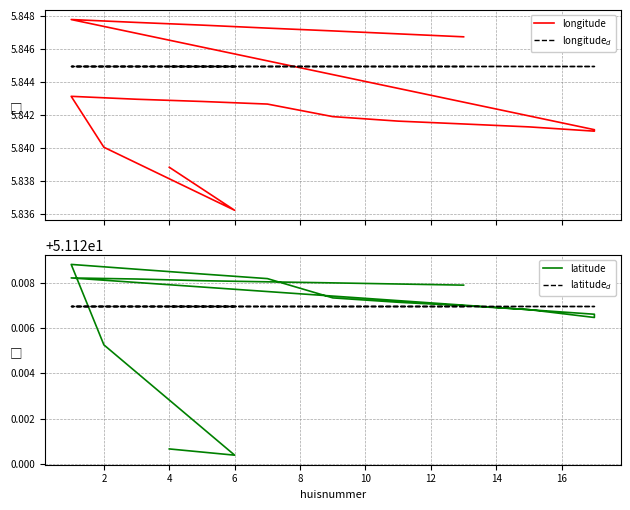

How many latitude values are between 51 and 52?

20